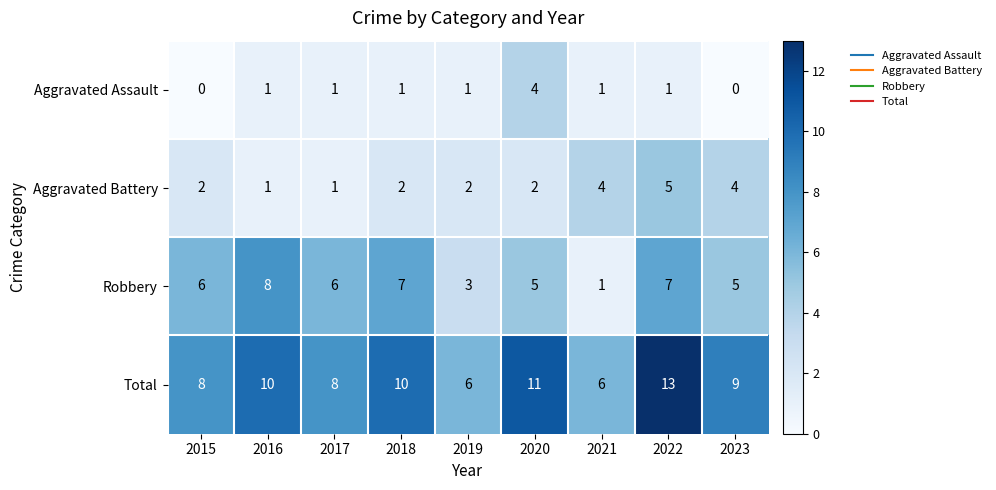

At which category is the sum across all series the highest?

2022